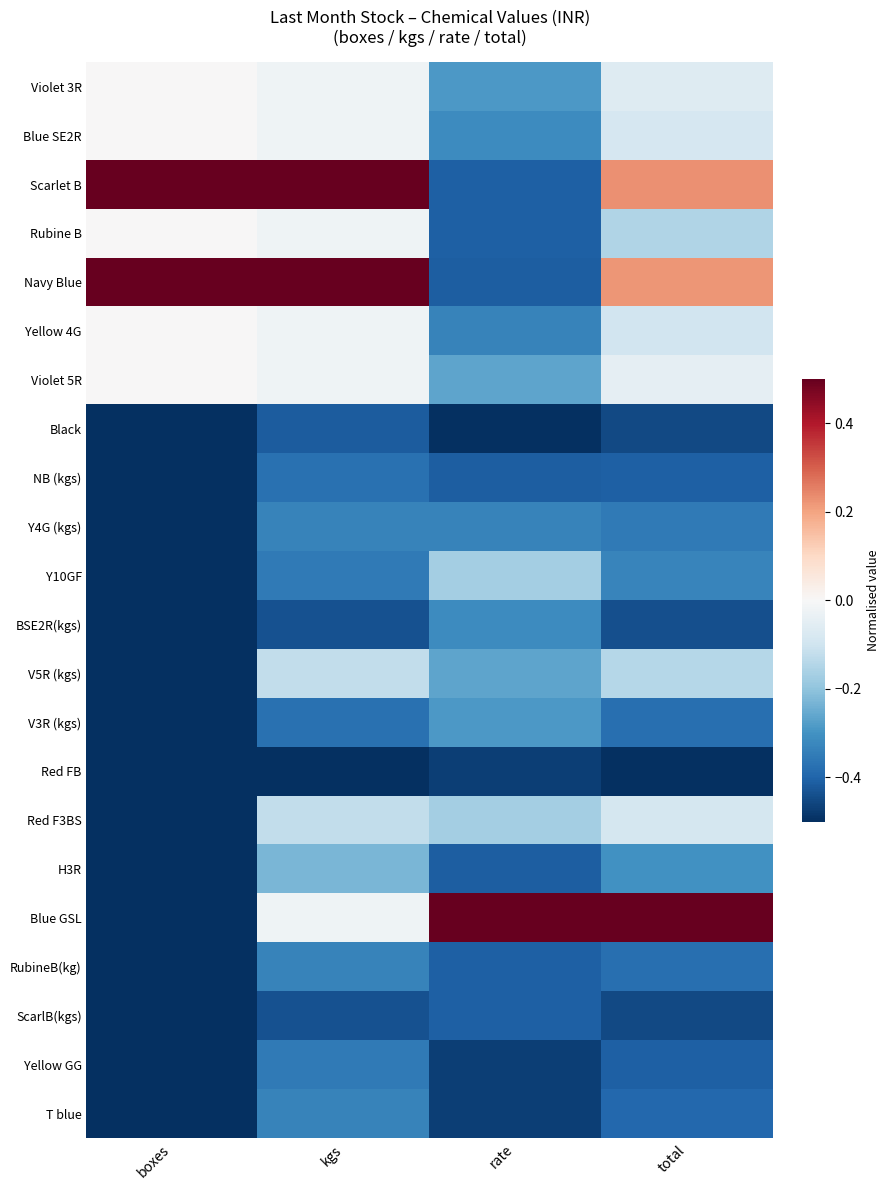

Which category has the lowest value across all series?

boxes